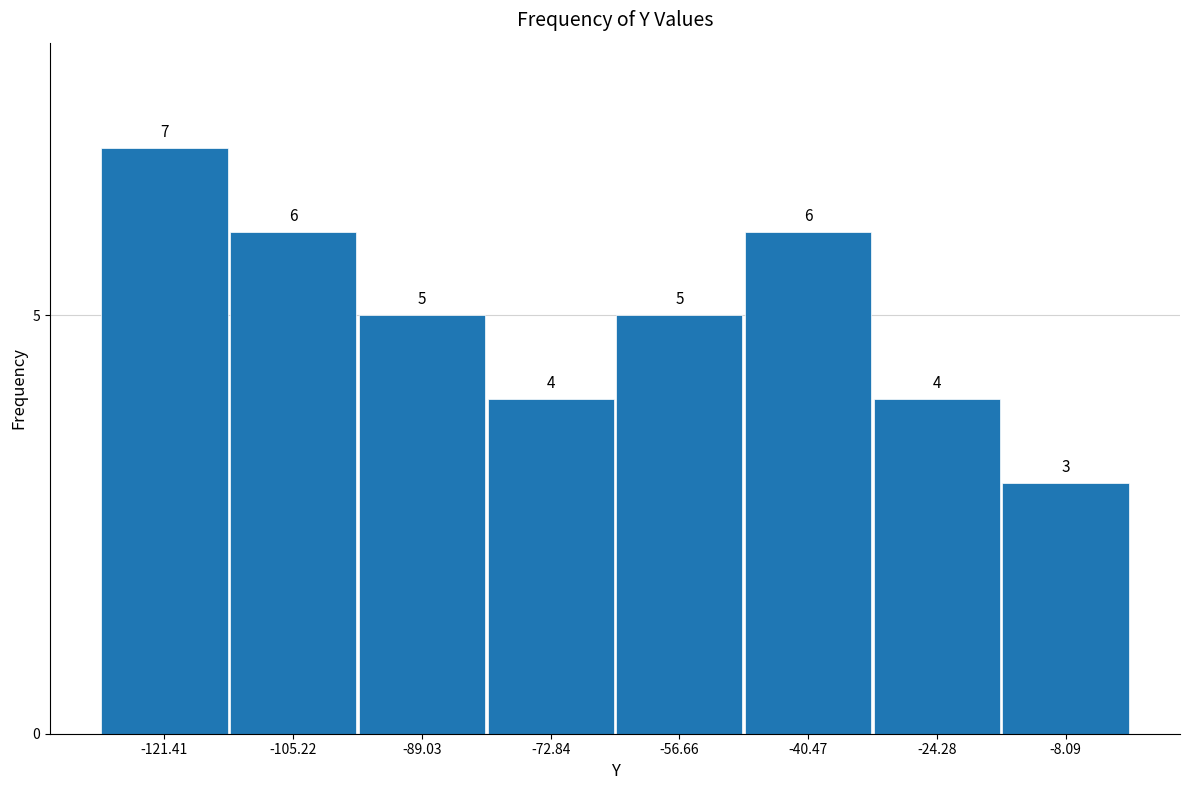

Reading left to right, list every bar in this chart as the range it spans on the x-axis followed by its height. The bar edges are not printed on the chart, so give them approximately, as read against the axis.

-130 to -114: 7
-114 to -98: 6
-98 to -80: 5
-80 to -64: 4
-64 to -48: 5
-48 to -32: 6
-32 to -16: 4
-16 to 0: 3